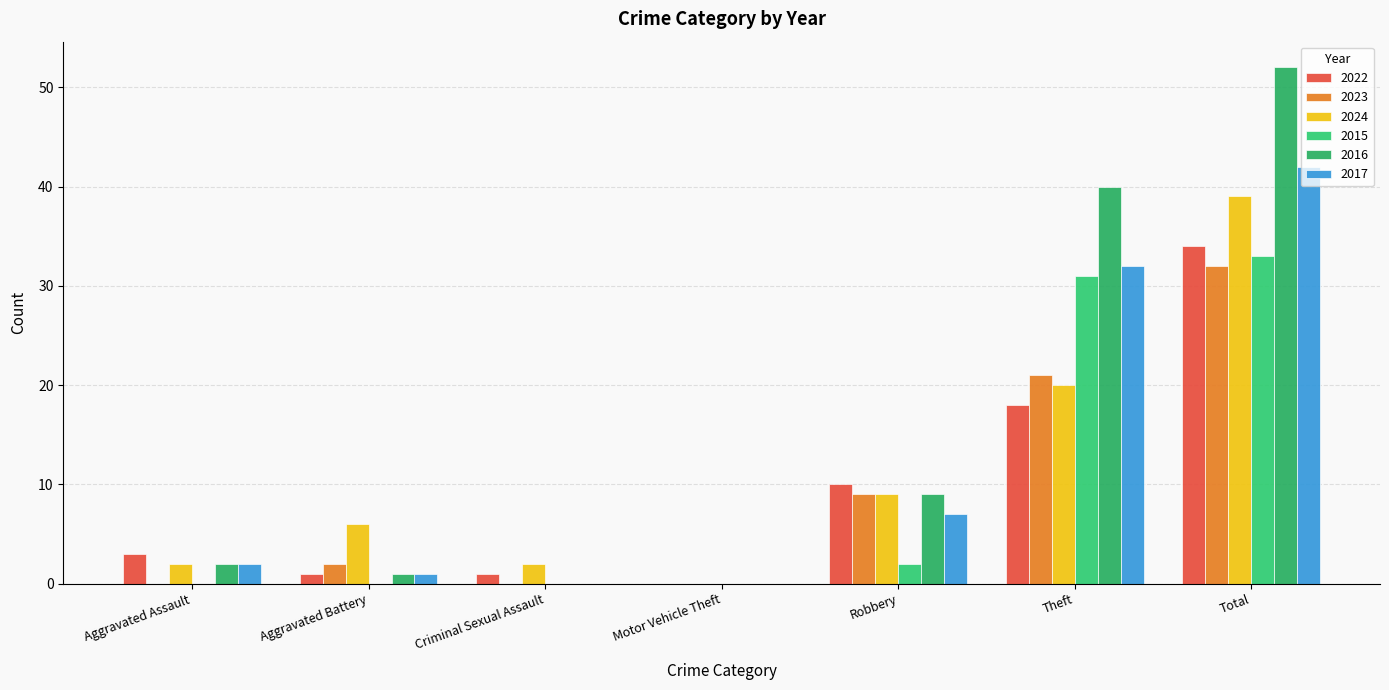

Where does the 2024 series first go above 6?

Robbery